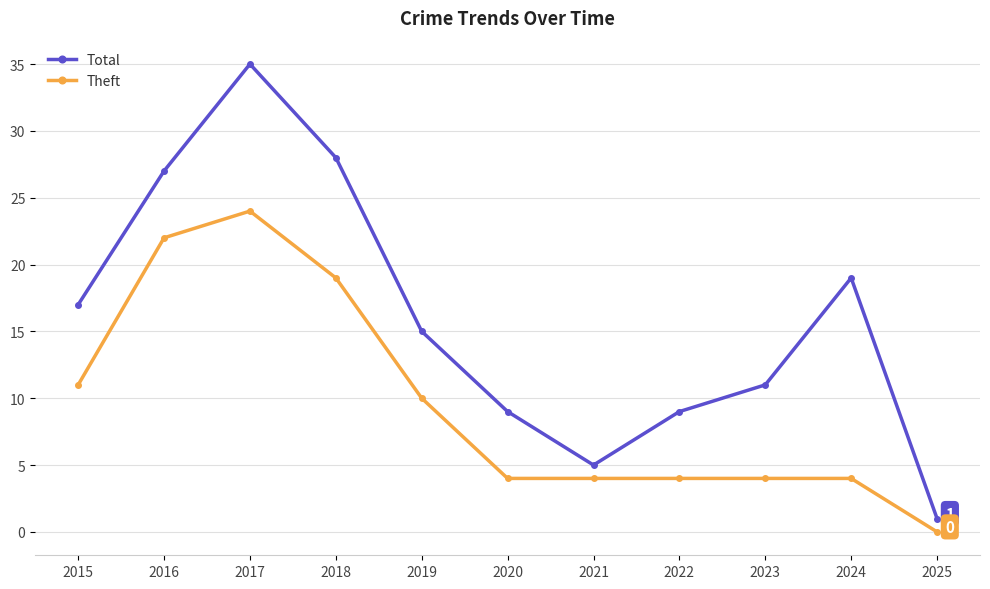

At which category is the sum across all series the highest?

2017